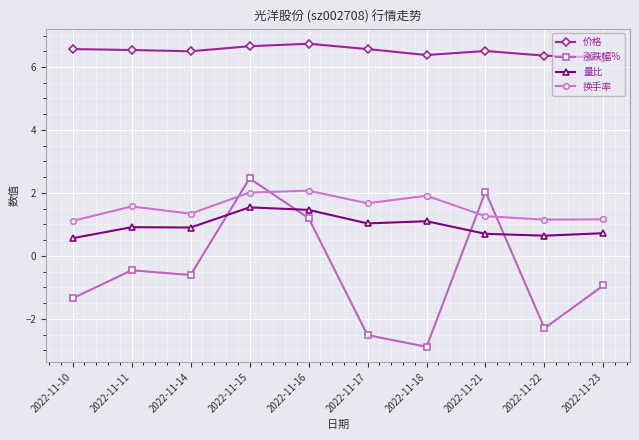

Does the chart display data point markers on the line(s)?

Yes